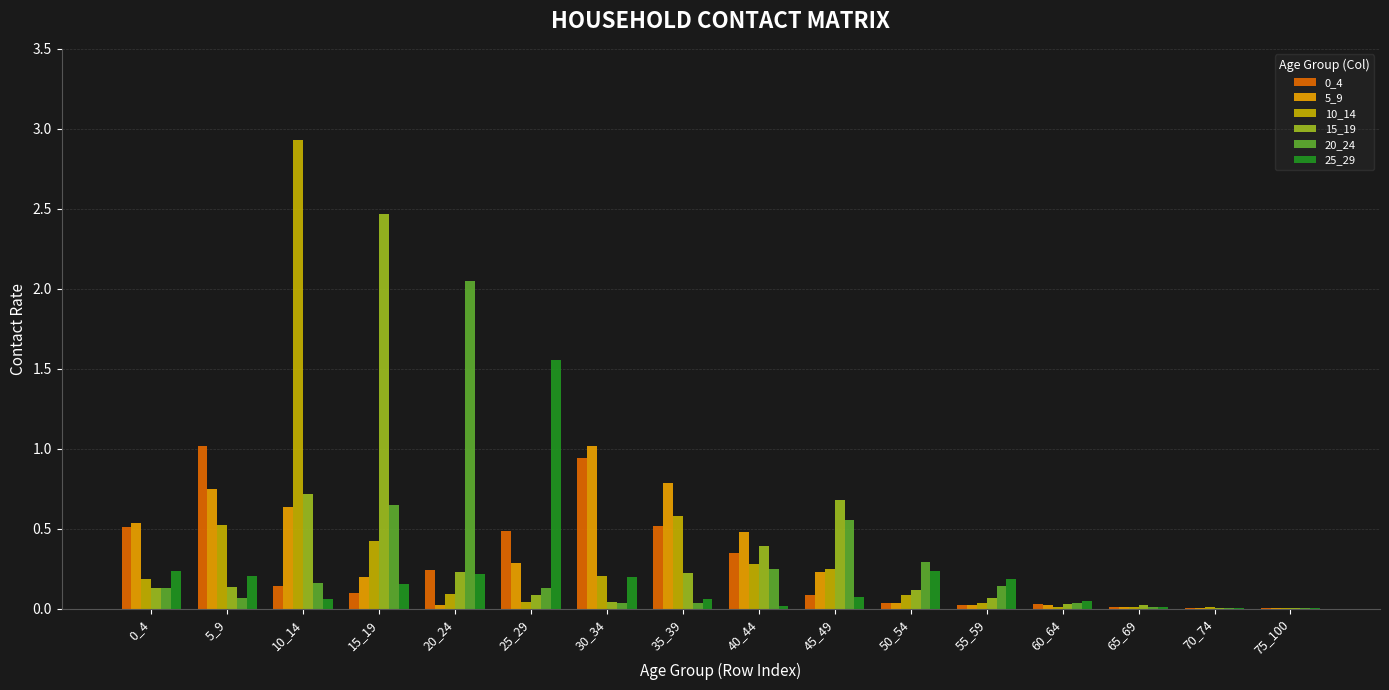

Is the value of 15_19 at 45_49 greater than the value of 20_24 at 10_14?

Yes